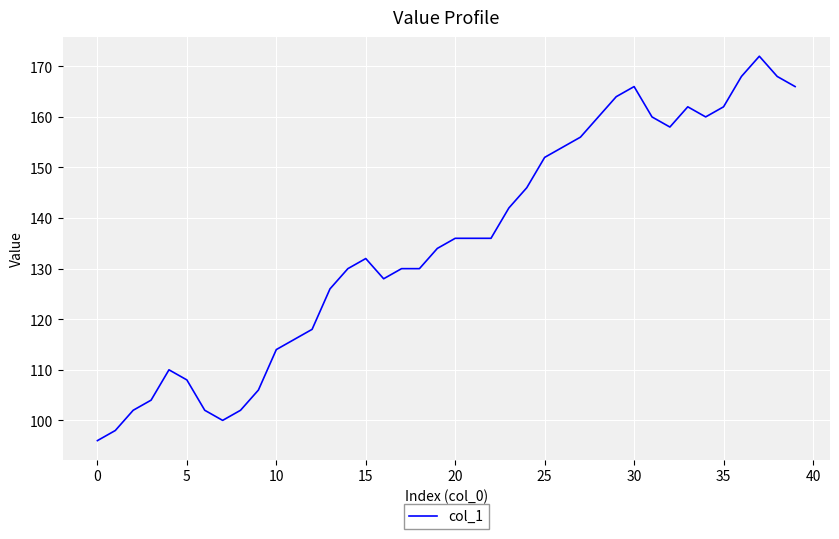

What is the minimum value shown in the chart?

96